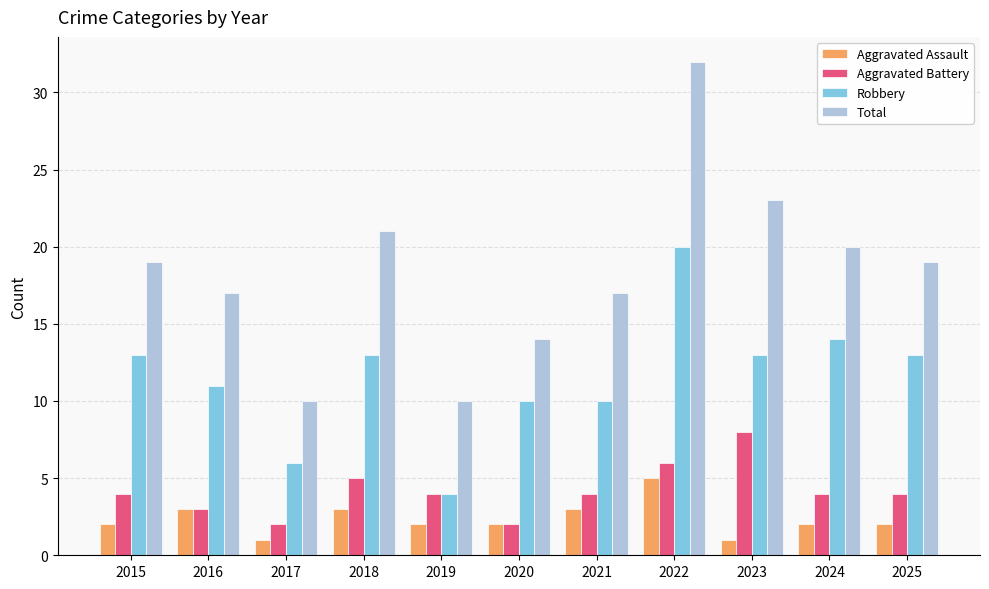

Which label corresponds to the largest value in the chart?

2022